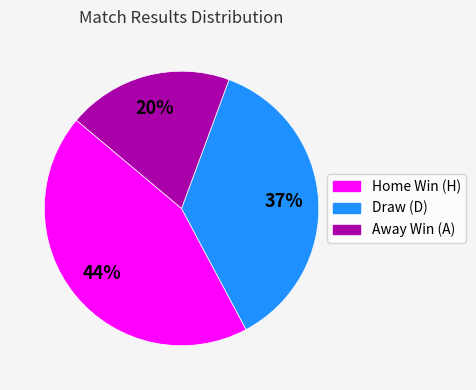

Is there any slice that represents more than half of the pie?

No